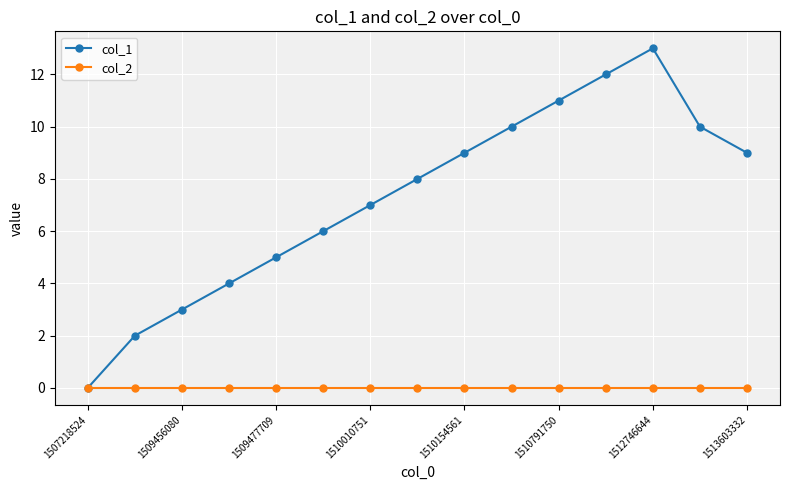

List the series in order of their overall mean, lowest first.

col_2, col_1